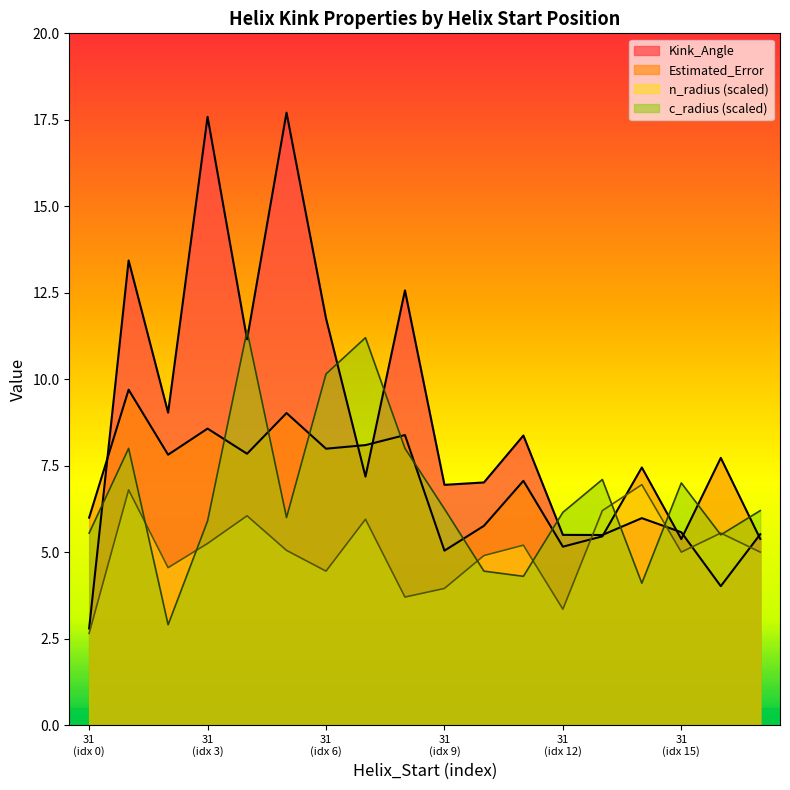

How many times do c_radius and Estimated_Error cross each other?

11